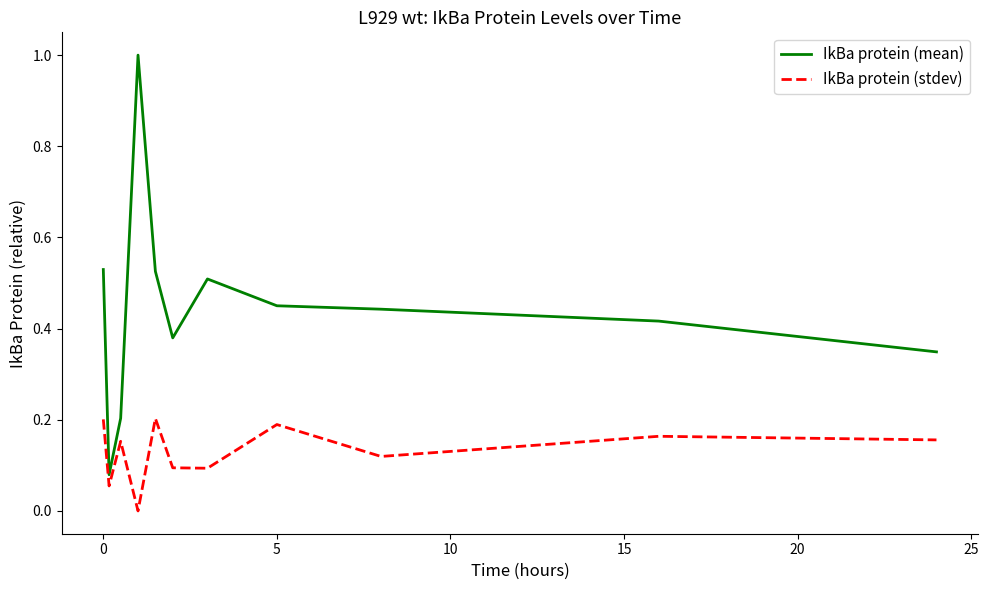

Which series has the largest total across all categories?

IkBa protein (mean)